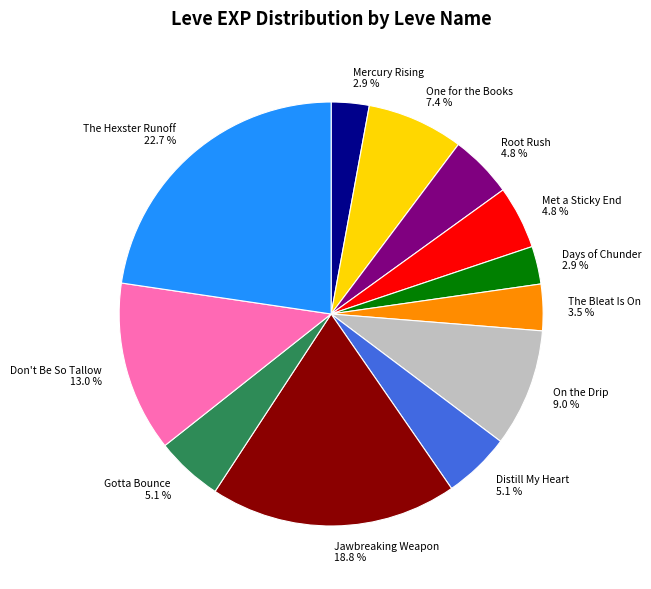

Combined, what portion of the pie is Gotta Bounce and Distill My Heart?

10.2%